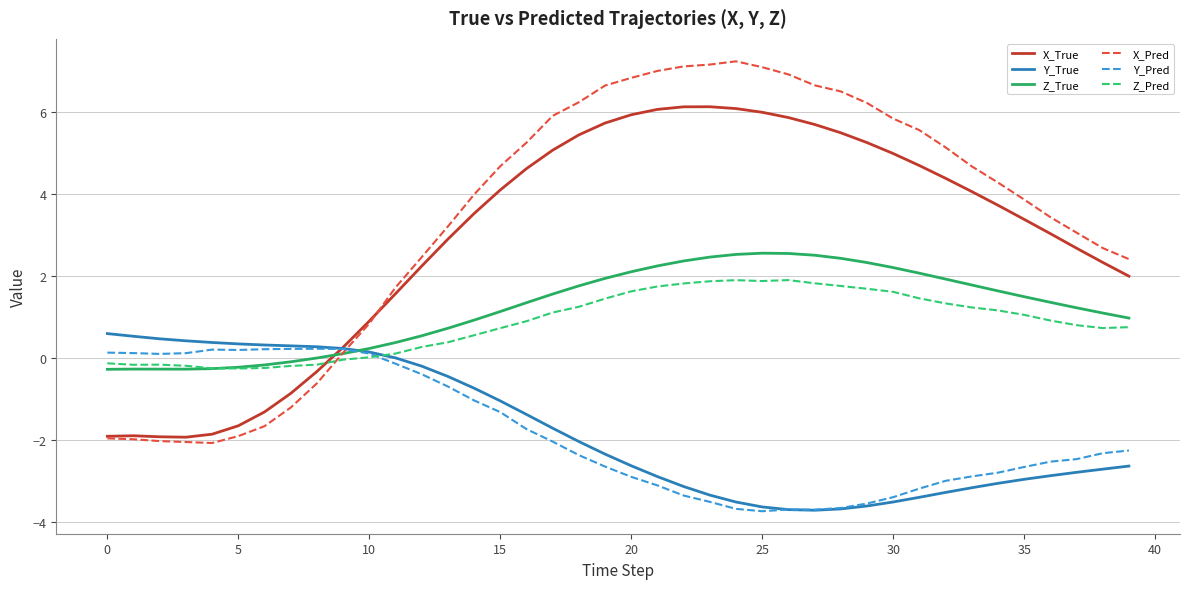

Rank the series by their maximum value, from highest to lowest.

X_Pred, X_True, Z_True, Z_Pred, Y_True, Y_Pred